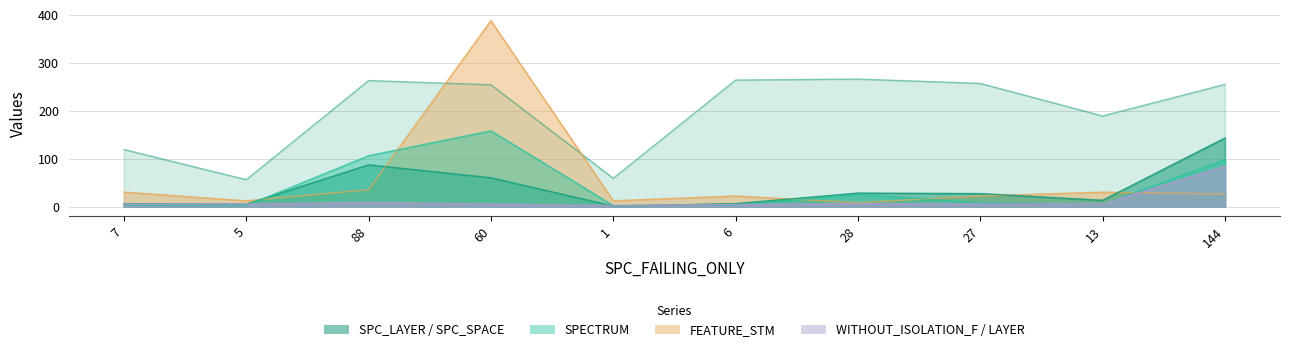

Does the chart have visible grid lines?

Yes